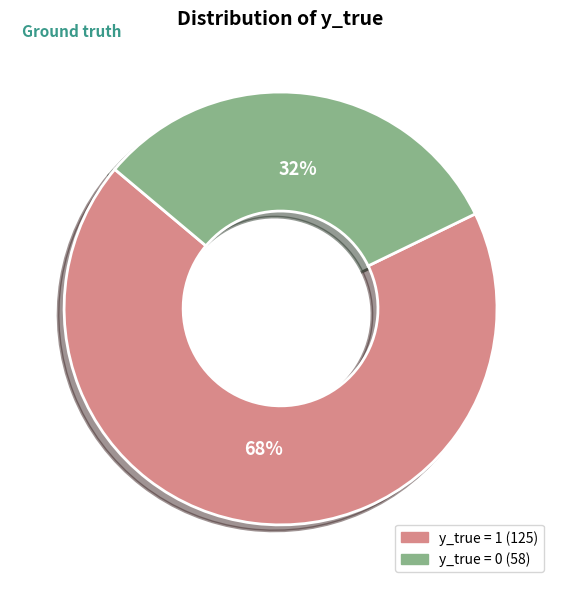

How many slices are in this pie chart?

2